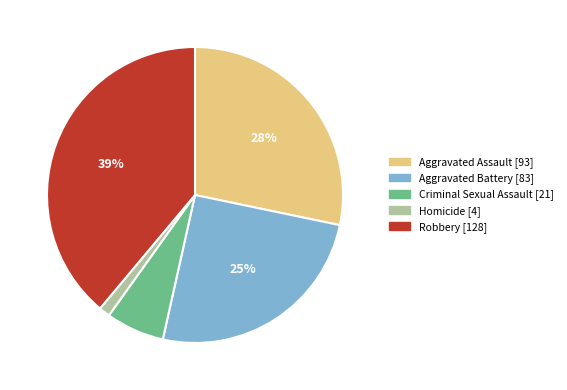

Is the sum of Criminal Sexual Assault and Homicide greater than half?

No